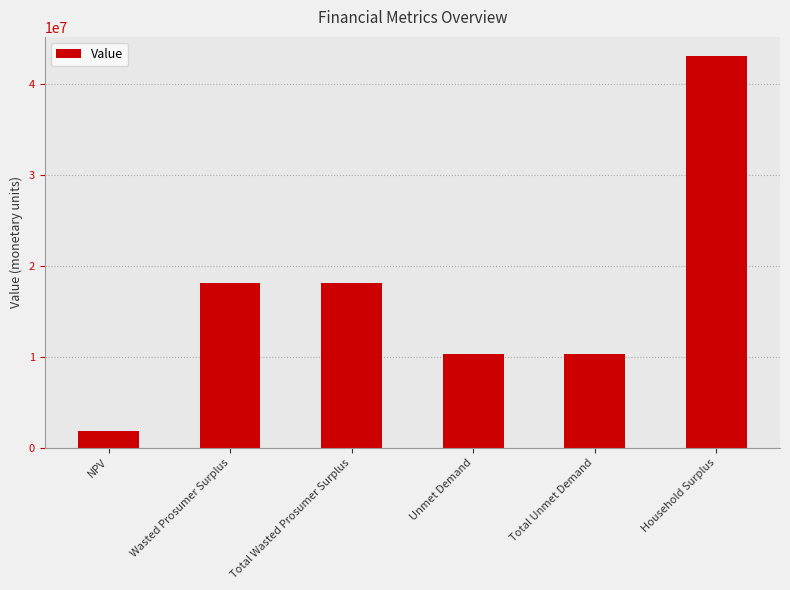

At which category does the chart reach its peak across all series?

Household Surplus